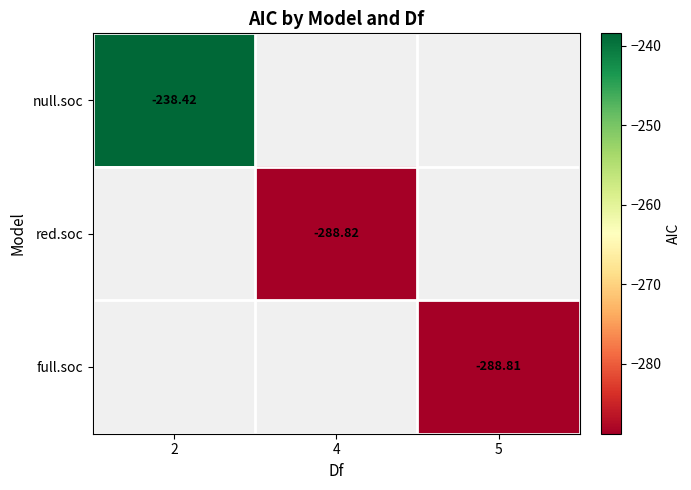

Rank the series at 2 from highest to lowest value.

null.soc, red.soc, full.soc